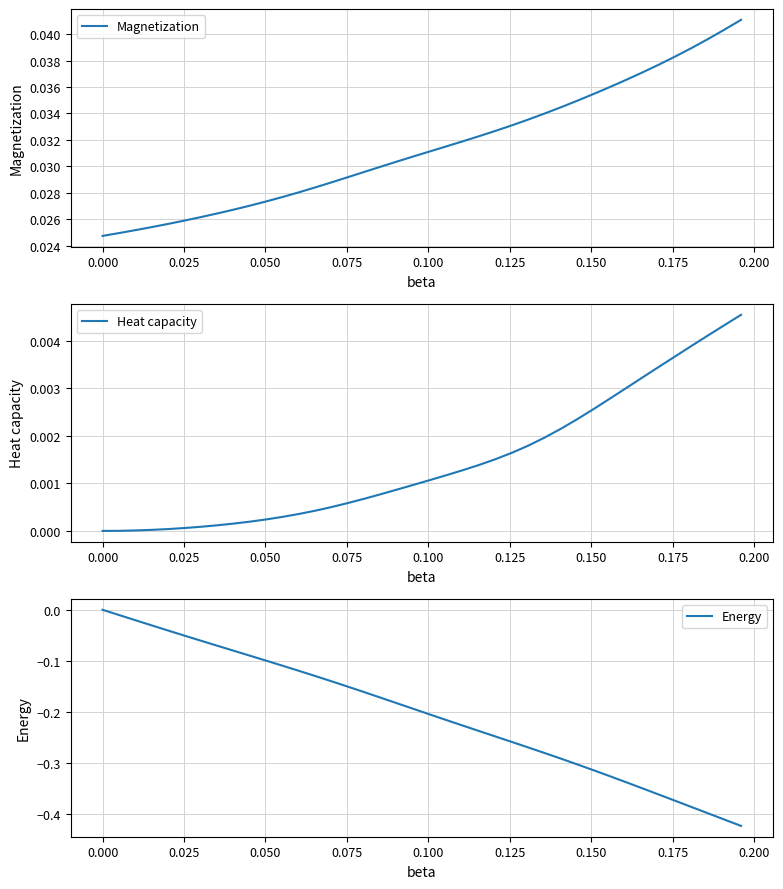

What are all the series names shown in the legend?

Magnetization, Heat capacity, Energy